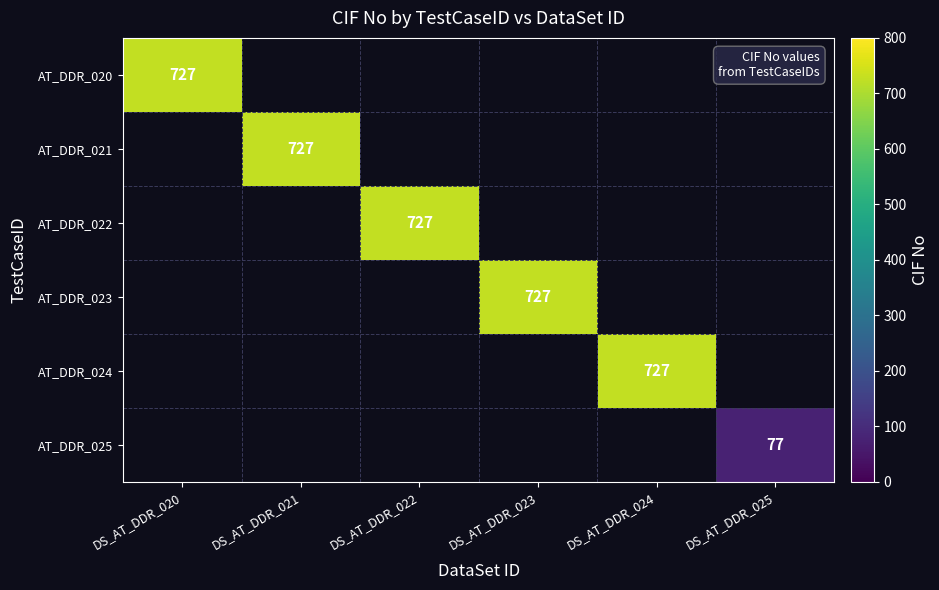

The value of AT_DDR_024 at DS_AT_DDR_024 is 727. True or false?

True